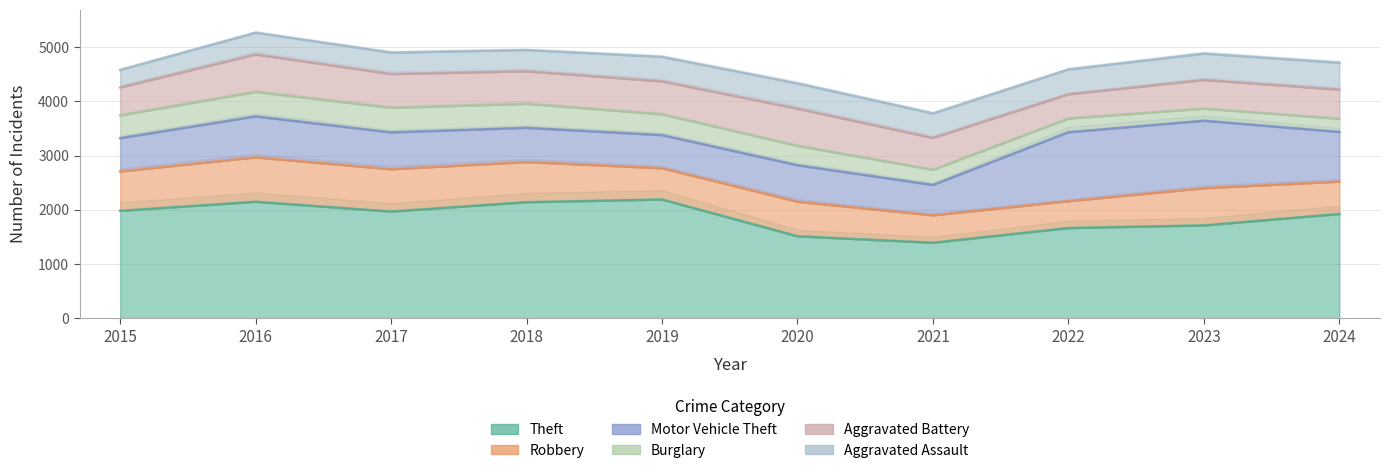

What is the spread (max minus min) of values at 2015?

1658